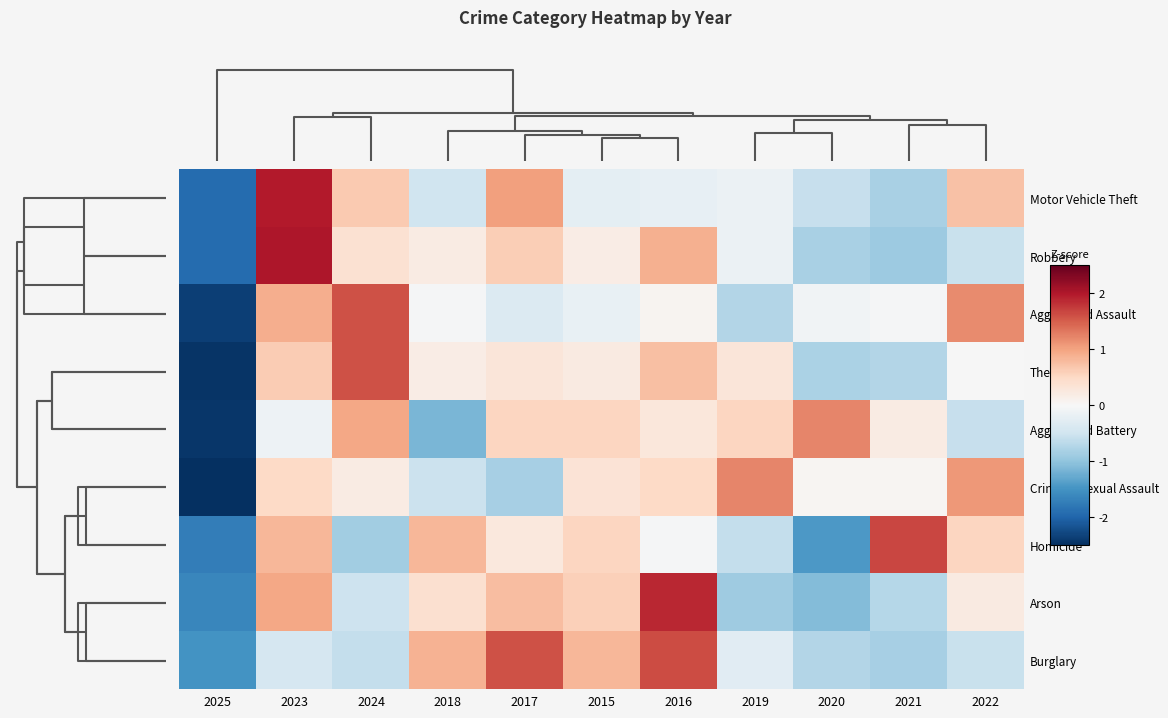

List the series in order of their peak value, highest first.

Robbery, Motor Vehicle Theft, Arson, Homicide, Burglary, Theft, Aggravated Assault, Criminal Sexual Assault, Aggravated Battery